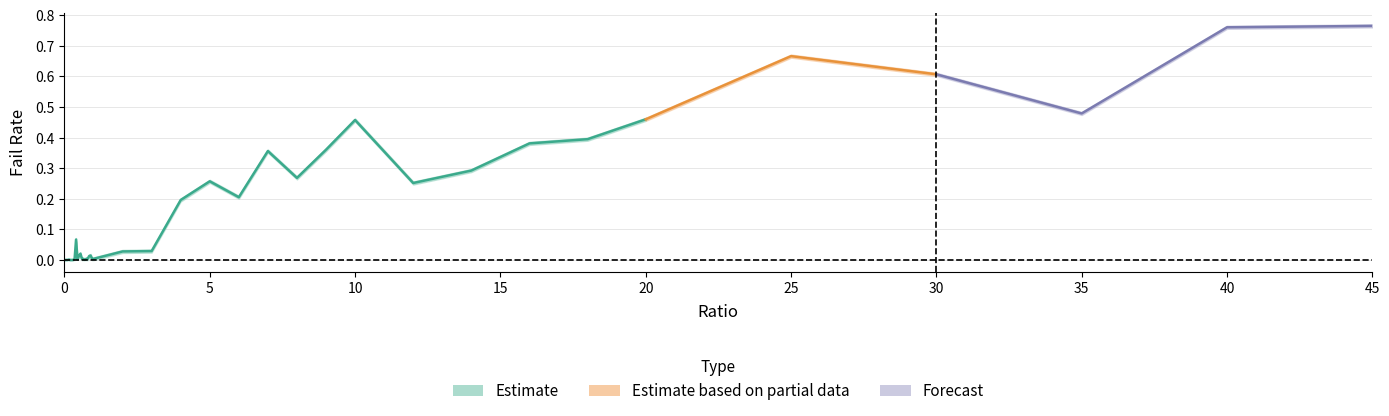

Is it true that failRate equals 0.0 at 0.3?

False